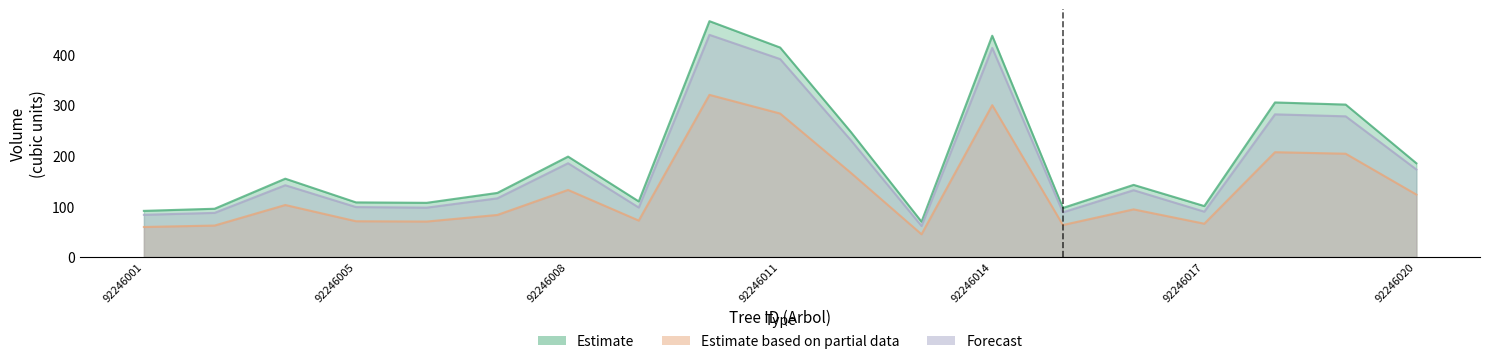

True or false: v_trituracion and v_sin_corteza cross at least once.

False